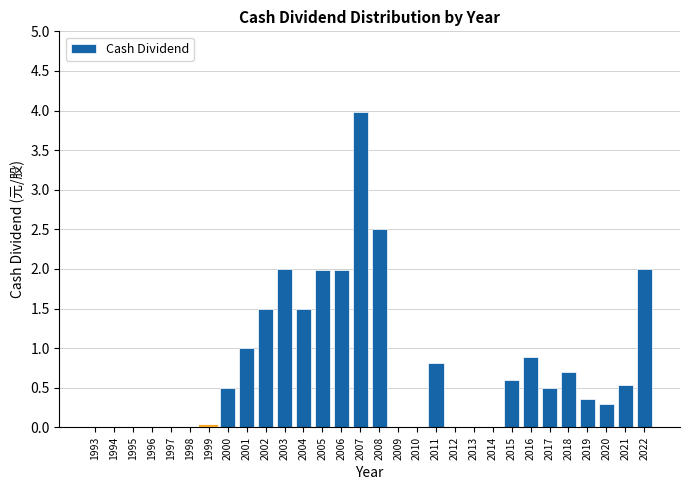

Reading right to left, list all the values displayed in this chart.

2022=2.0	2021=0.5	2020=0.3	2019=0.4	2018=0.7	2017=0.5	2016=0.9	2015=0.6	2014=0.0	2013=0.0	2012=0.0	2011=0.8	2010=0.0	2009=0.0	2008=2.5	2007=4.0	2006=2.0	2005=2.0	2004=1.5	2003=2.0	2002=1.5	2001=1.0	2000=0.5	1999=0.0	1998=0.0	1997=0.0	1996=0.0	1995=0.0	1994=0.0	1993=0.0